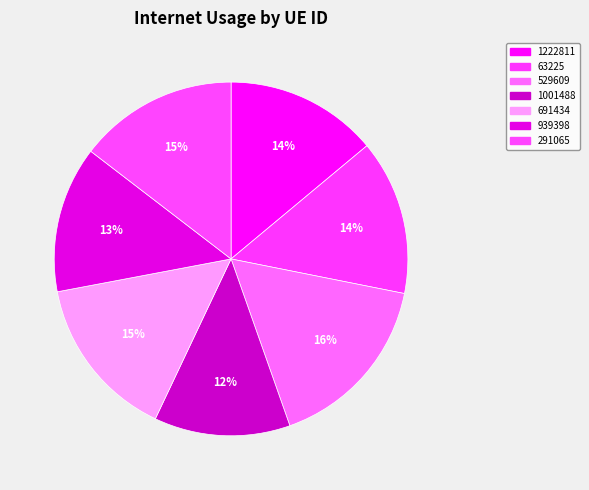

To the nearest percent, what portion does 1001488 represent?

12%